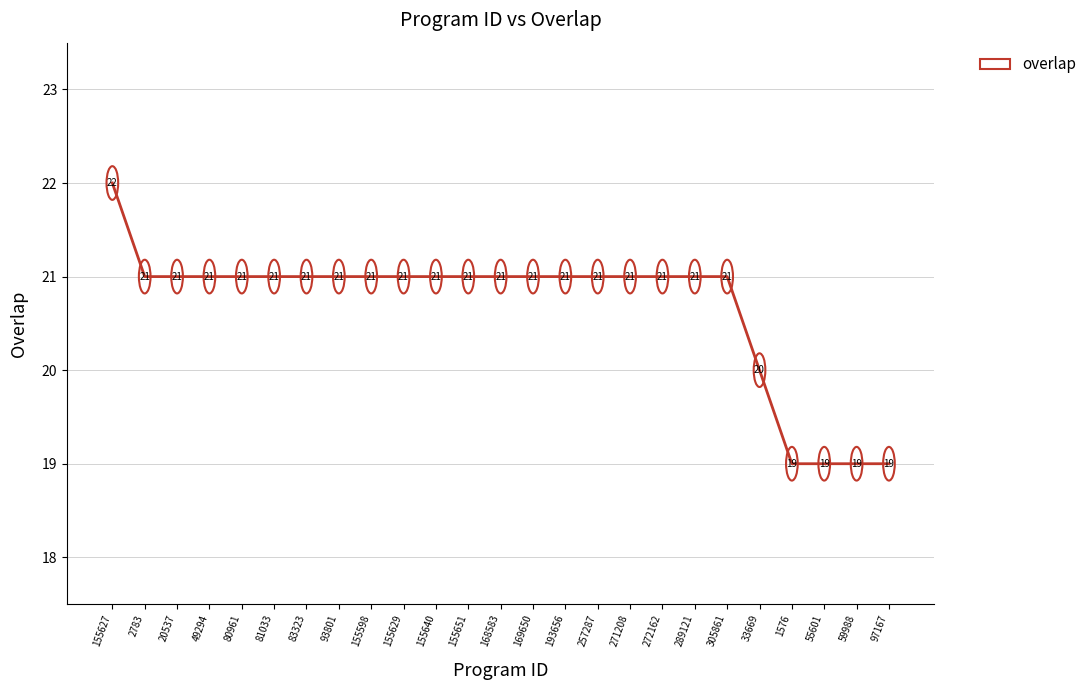

What is the difference between the second highest and minimum values?

2